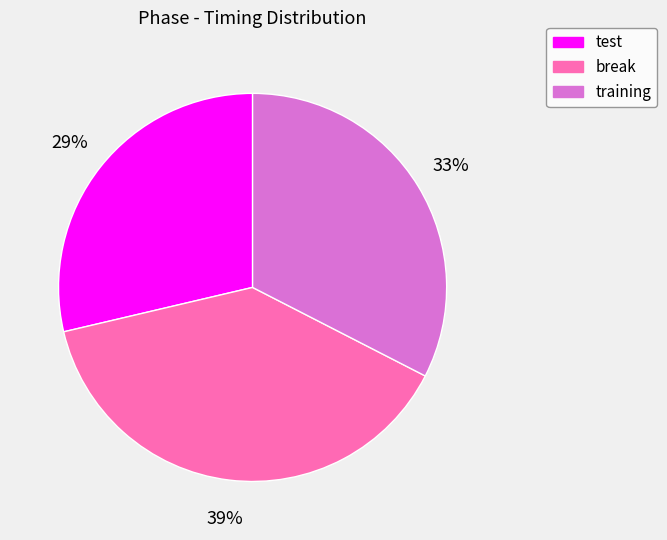

To the nearest percent, what is the difference between the test and training slice percentages?

4%